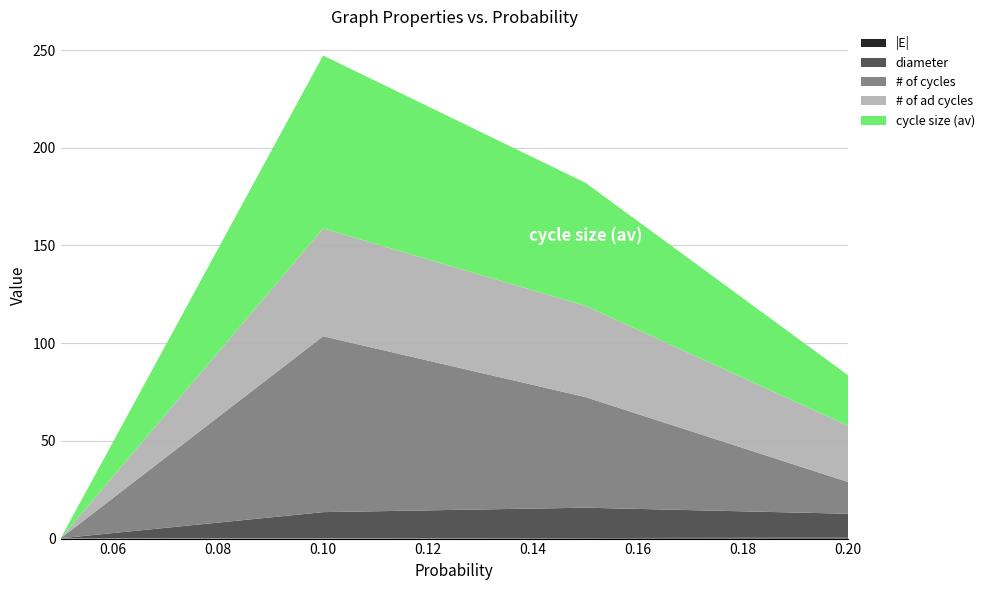

Reading right to left, list all the values displayed in this chart.

|E|: 0.2=0.5	0.15=0.3	0.1=0.1	0.05=0.1
diameter: 0.2=12.2	0.15=15.6	0.1=13.4	0.05=0.0
# of cycles: 0.2=16.3	0.15=56.6	0.1=90.0	0.05=0.0
# of ad cycles: 0.2=28.8	0.15=46.7	0.1=55.2	0.05=0.0
cycle size (av): 0.2=25.8	0.15=63.0	0.1=88.5	0.05=0.0